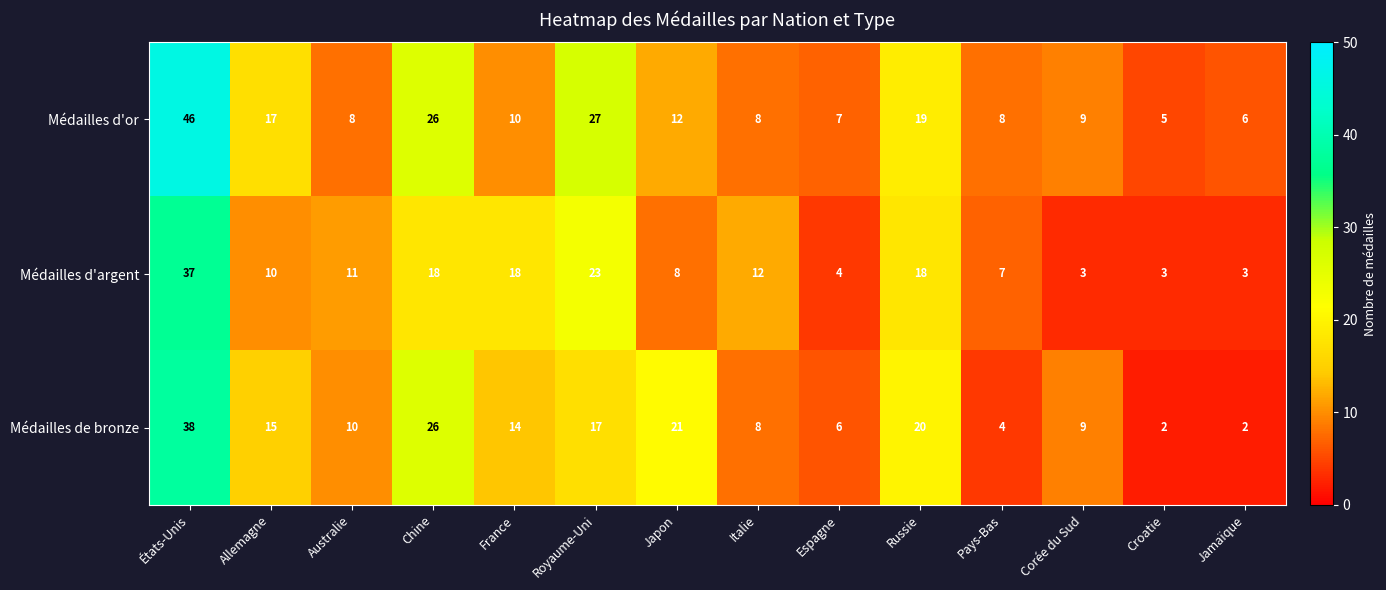

What is the difference between the maximum and minimum values in the Médailles d'argent series?

34